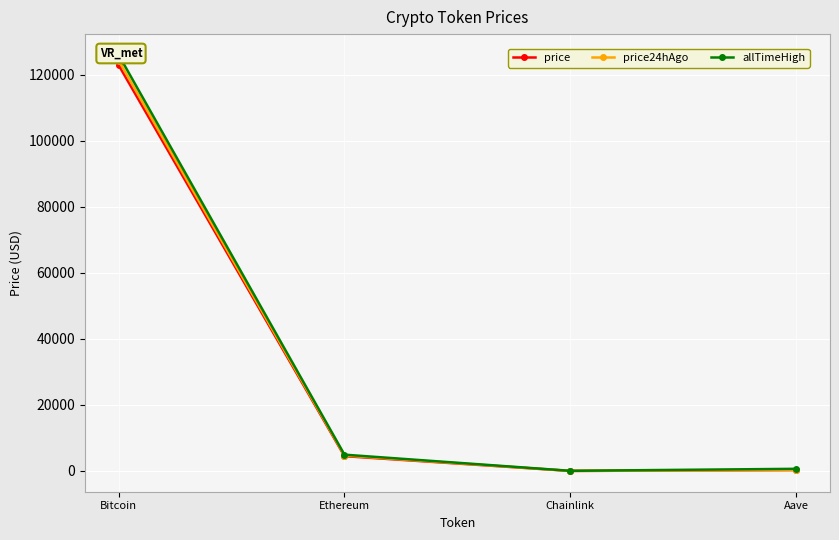

Is it true that allTimeHigh equals 27.9 at Chainlink?

False